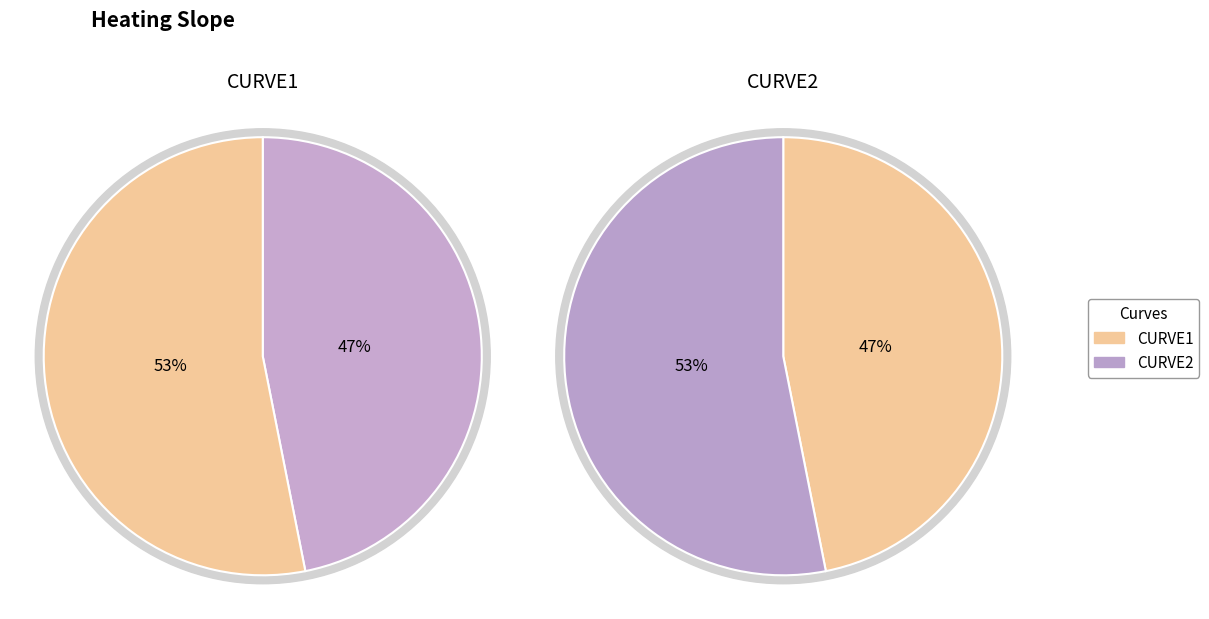

What percentage is the CURVE1 slice, to the nearest percent?

47%